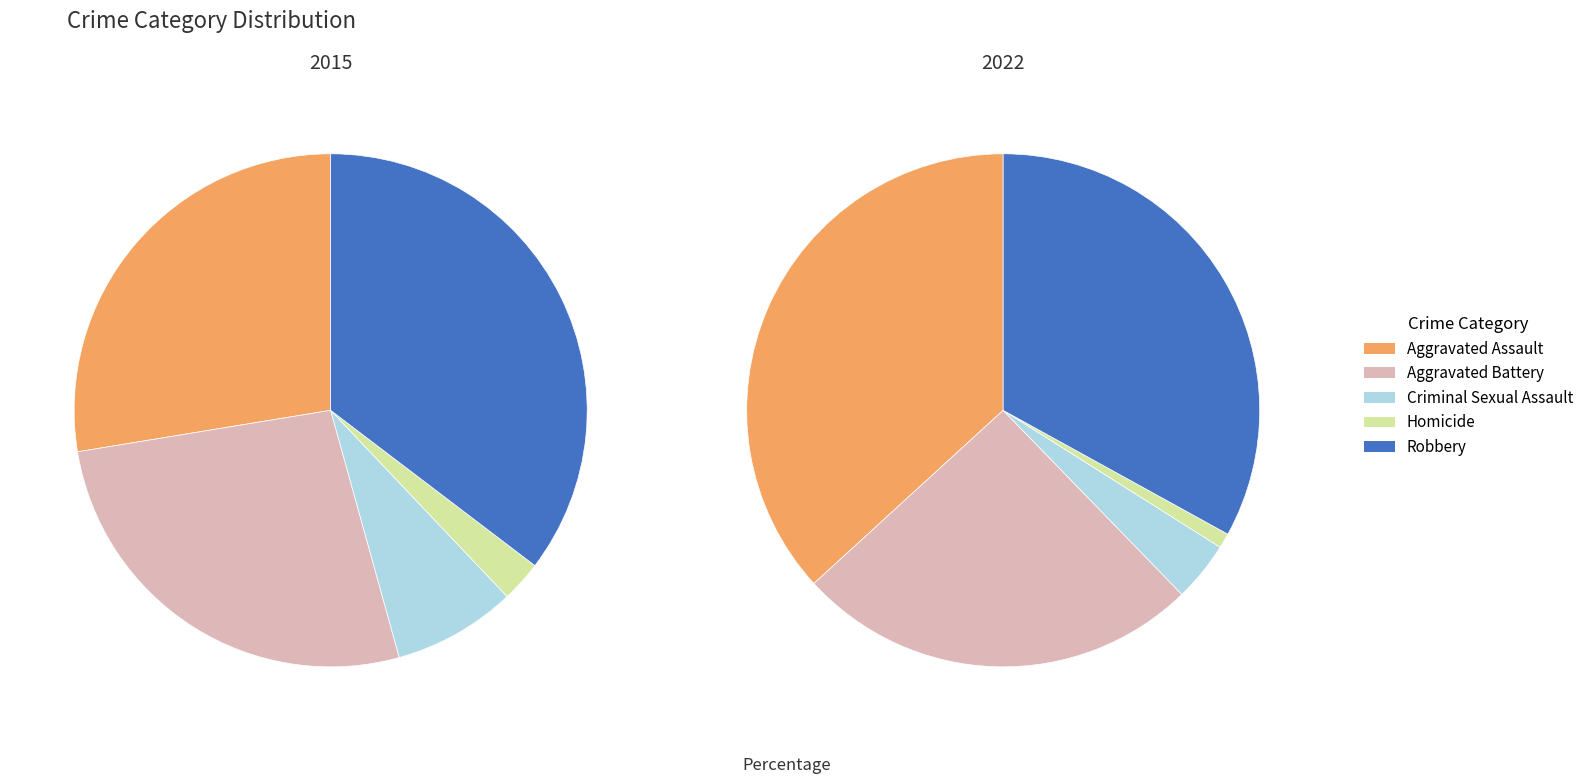

To the nearest percent, what is the average slice percentage?

20%